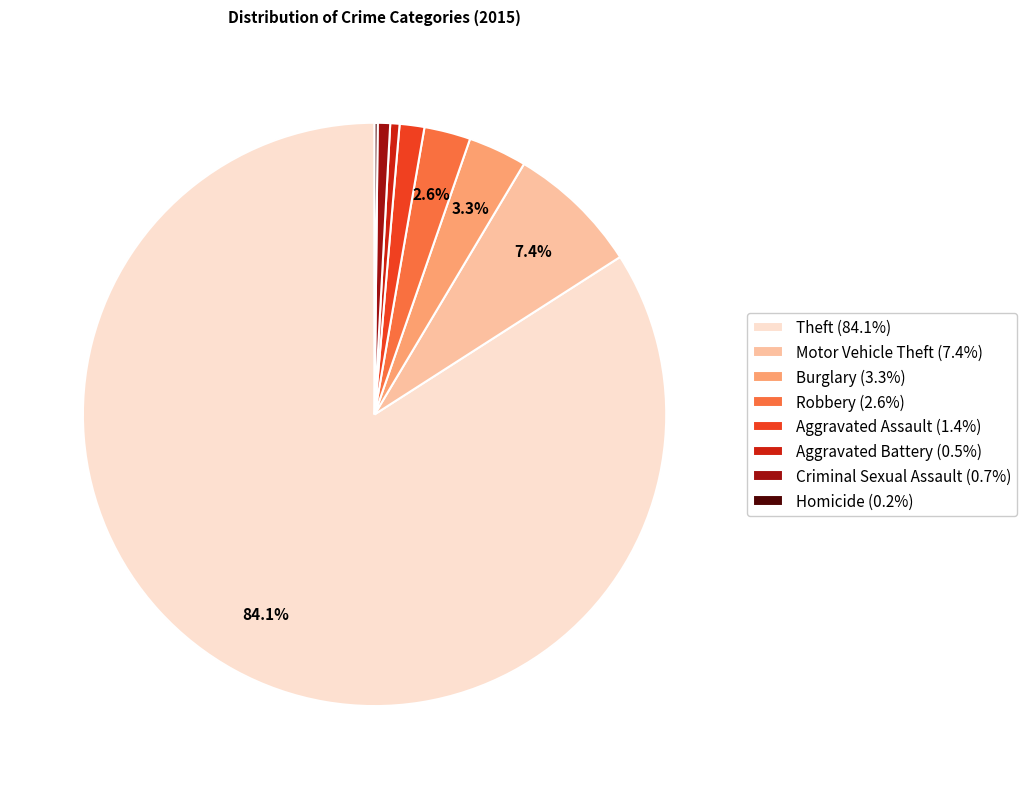

Is there any slice that represents more than half of the pie?

Yes